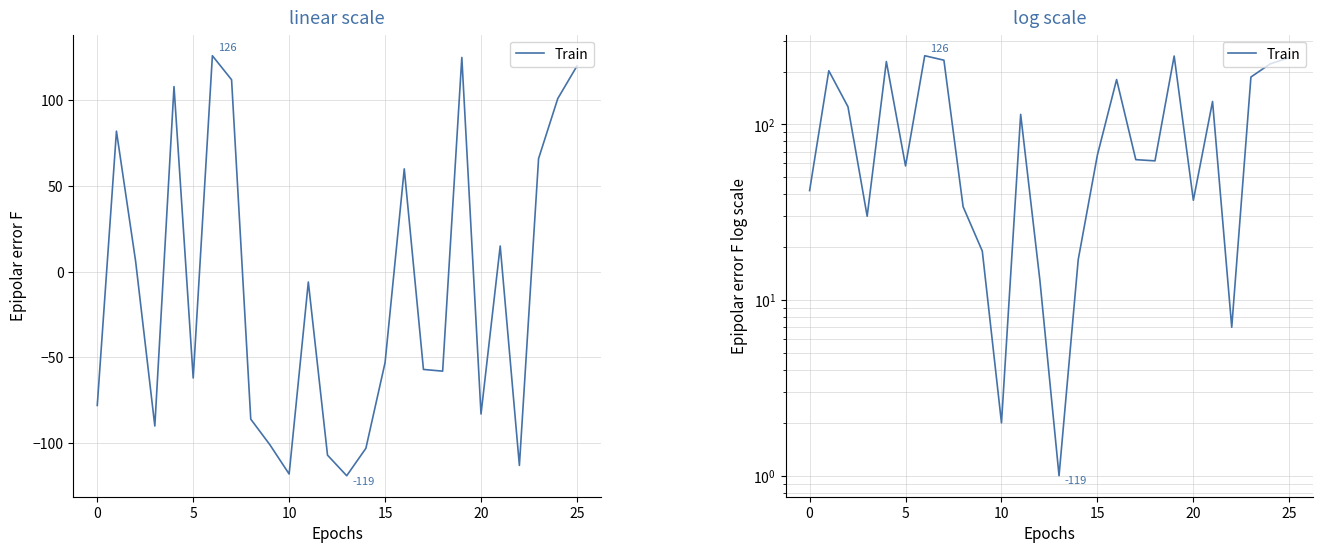

What is the minimum value shown in the chart?

1